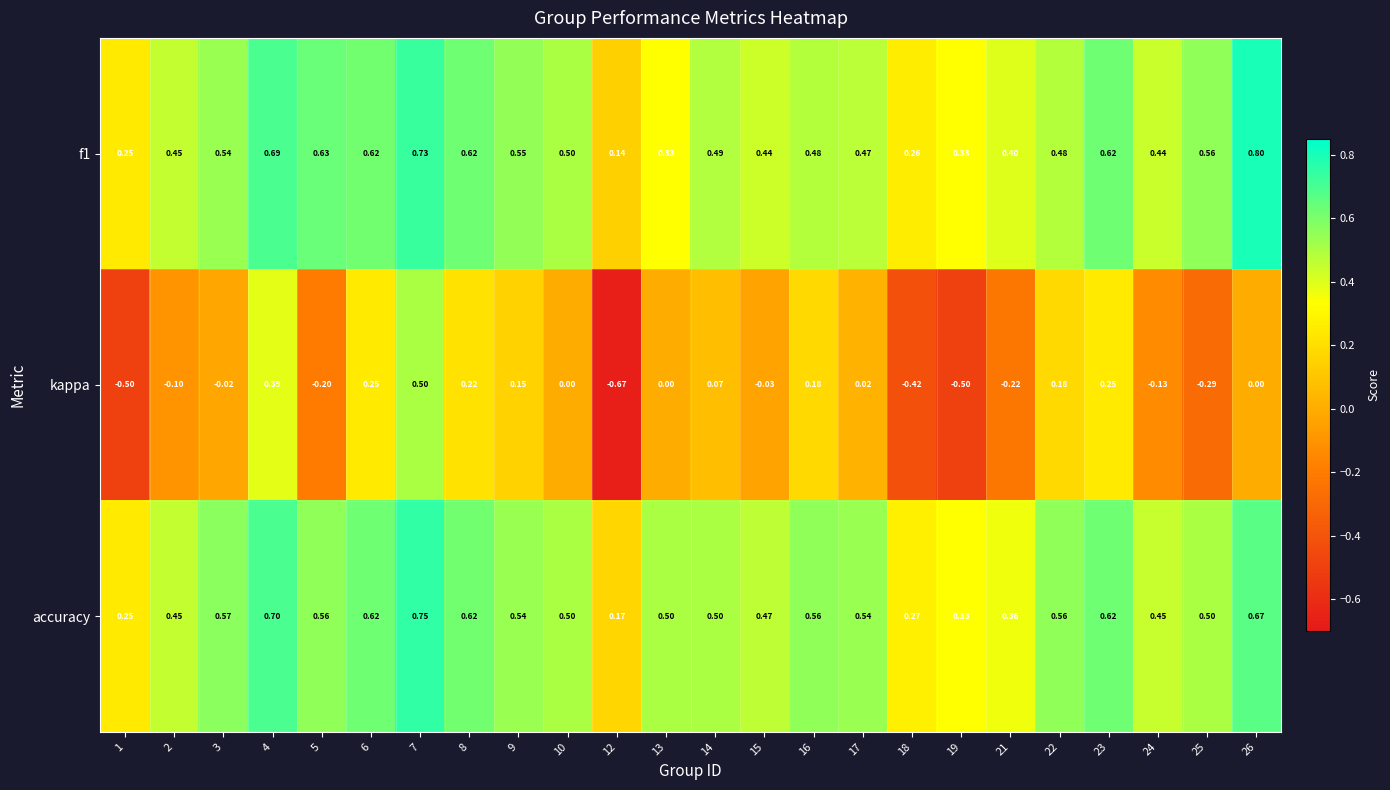

Which series changed the most between 7 and 9?

kappa